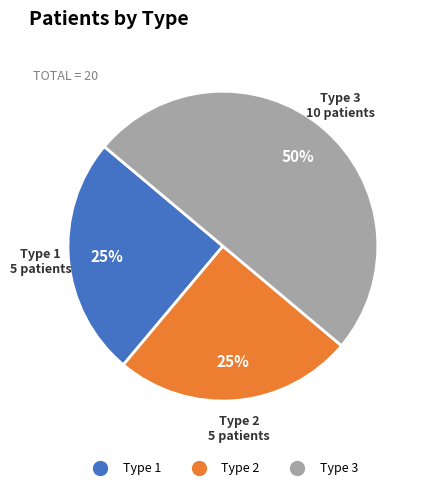

What is the ratio of the value at Type 3 to the value at Type 1?

2.0